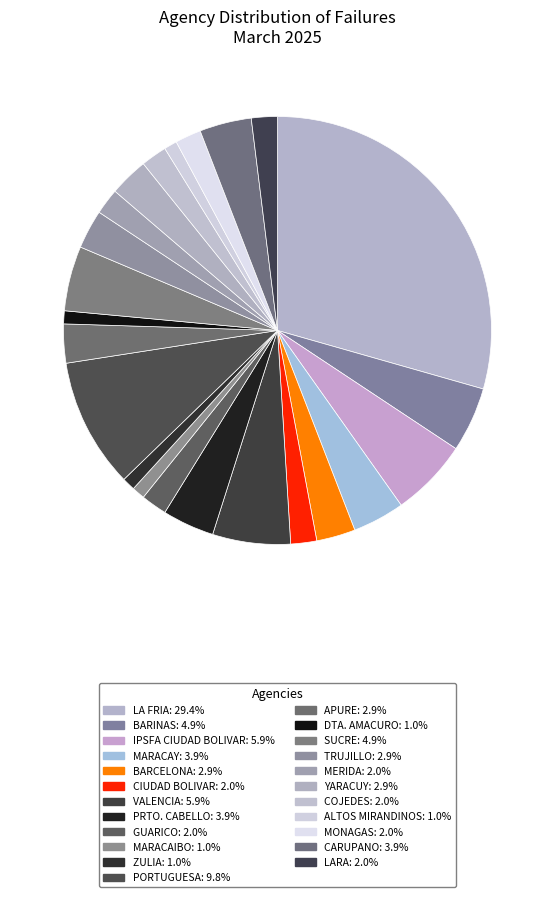

Which has a higher value, CARUPANO or ALTOS MIRANDINOS?

CARUPANO